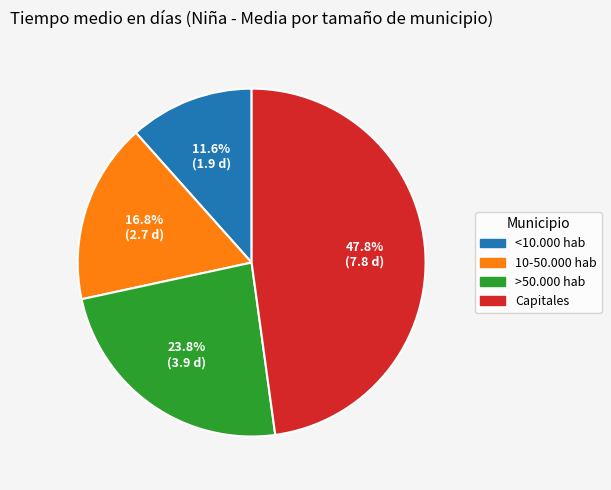

The 10-50.000 hab slice represents 17% of the pie. True or false?

True